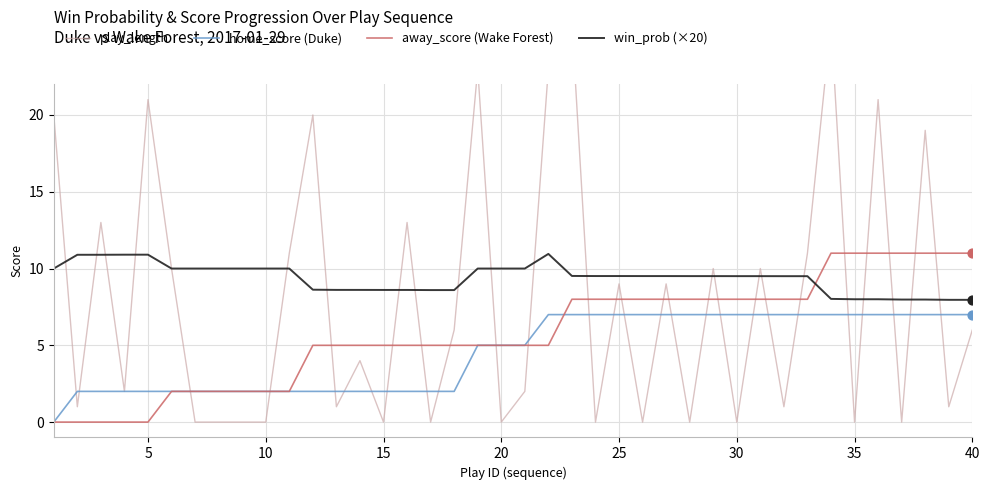

Is it true that away_score (Wake Forest) equals 12.9 at 25?

False